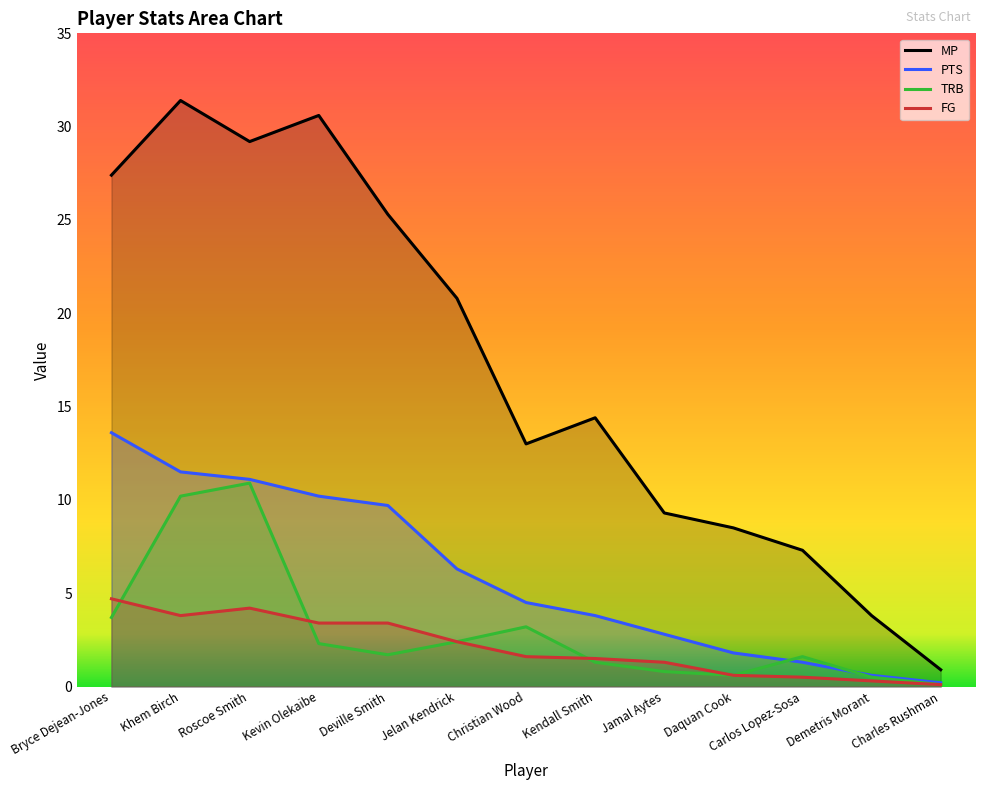

What is the minimum value shown in the chart?

0.1